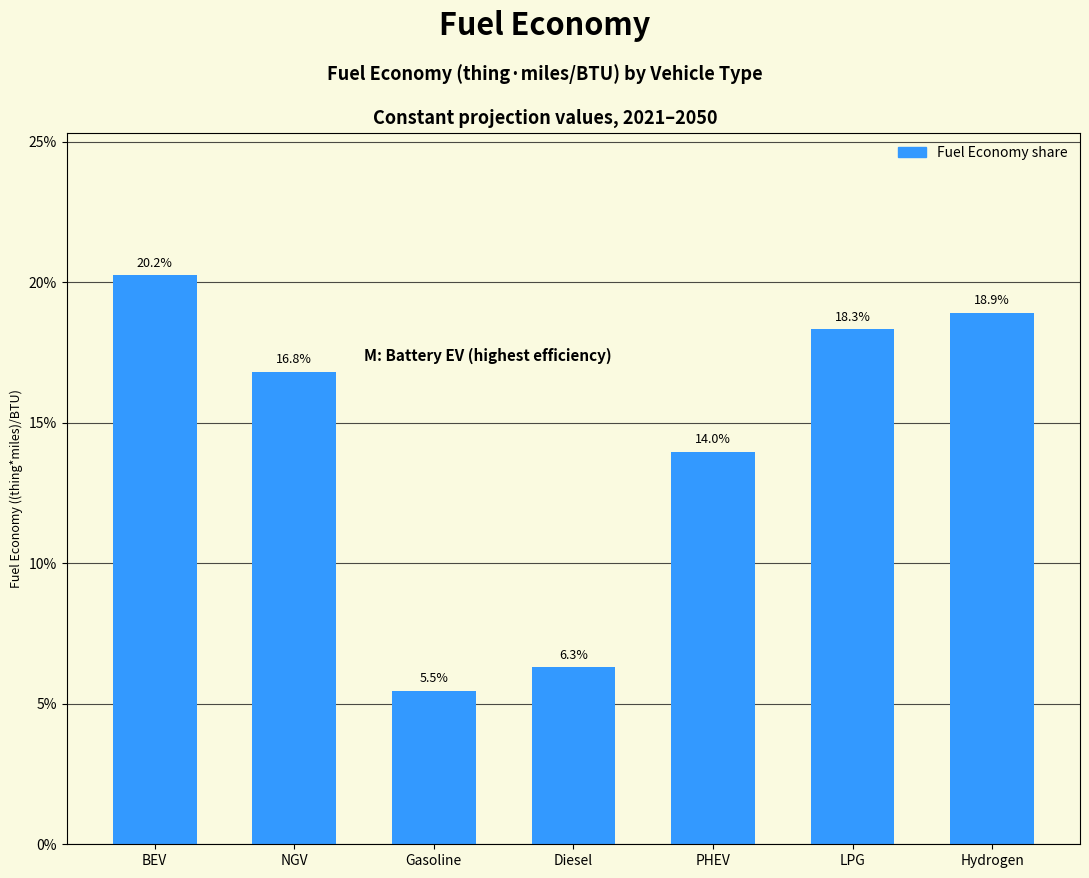

The chart shows a value of 4.1 at NGV. True or false?

False